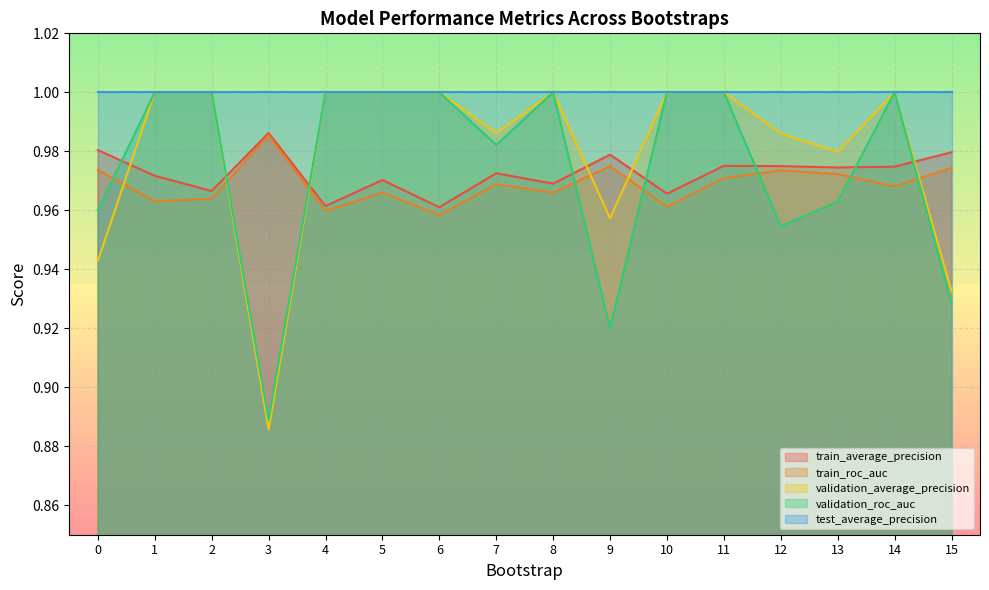

Does the chart display data point markers on the line(s)?

No